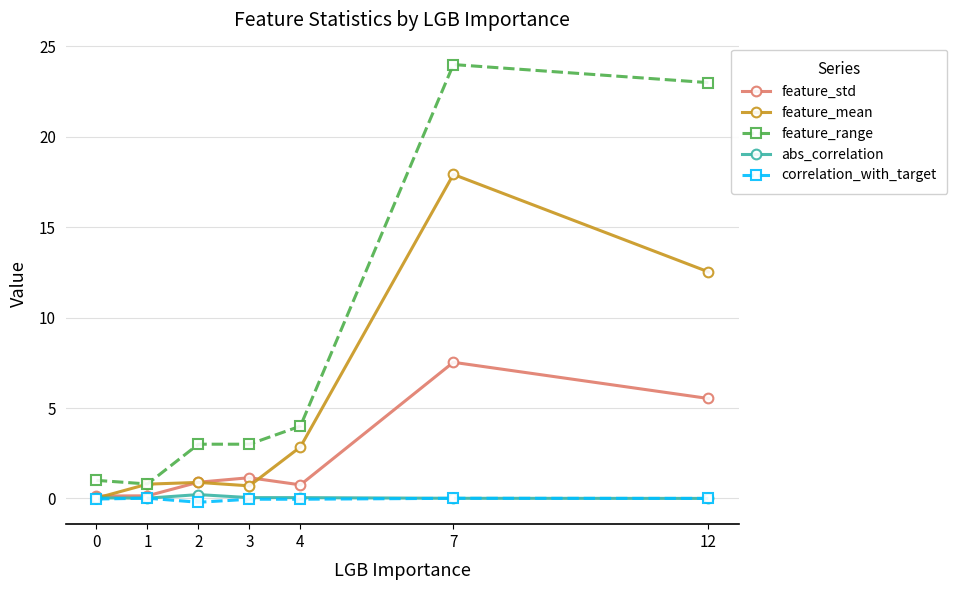

Is the value of feature_mean at 1 greater than the value of feature_range at 12?

No